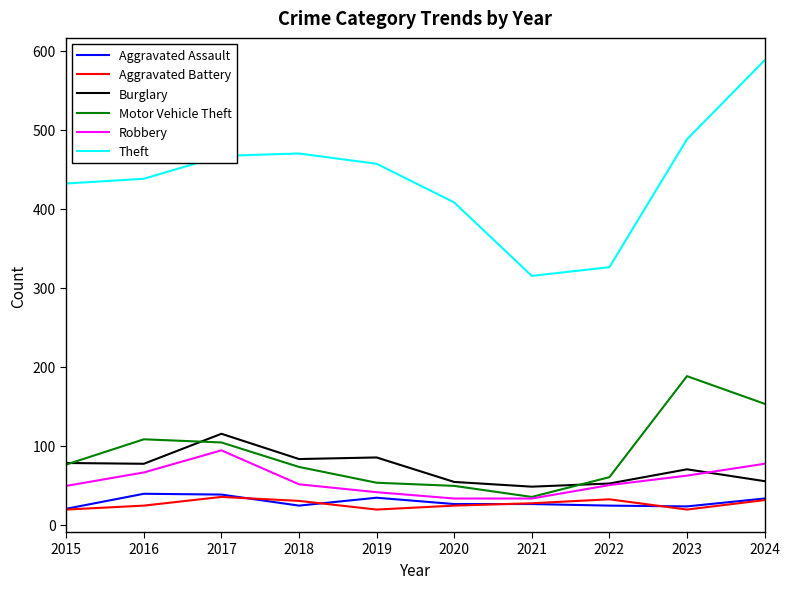

What are all the series names shown in the legend?

Aggravated Assault, Aggravated Battery, Burglary, Motor Vehicle Theft, Robbery, Theft